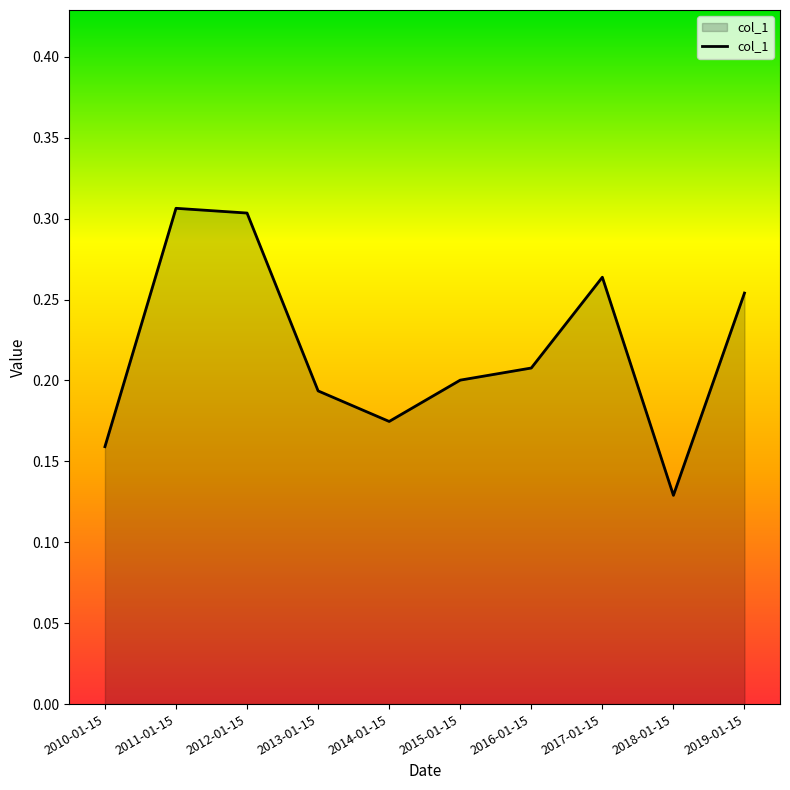

Which category has the lowest value across all series?

2018-01-15